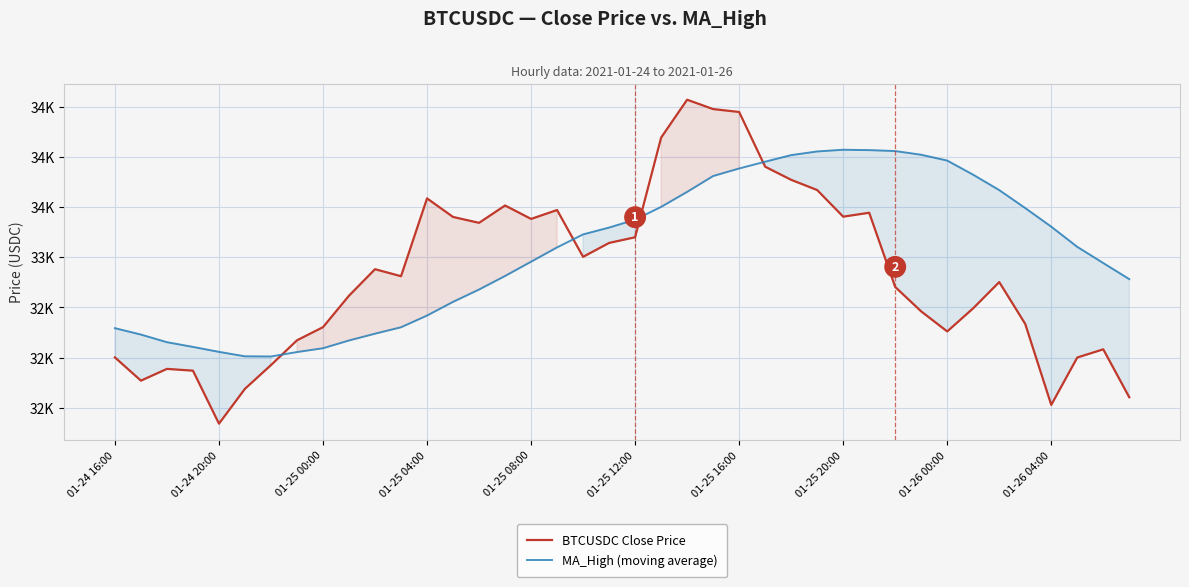

The MA_High (moving average) series shows 16225.4 at 33. True or false?

False